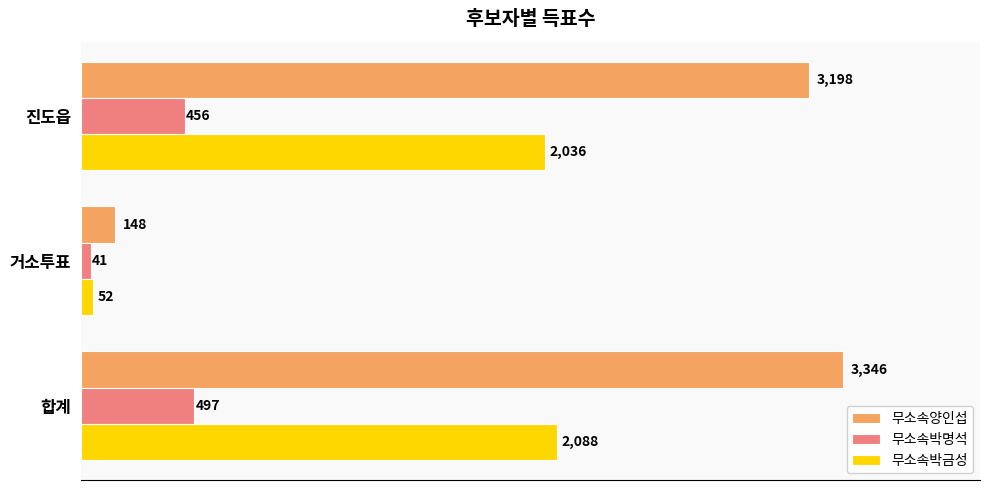

At 진도읍, list the series in order from smallest to largest.

무소속박명석, 무소속박금성, 무소속양인섭